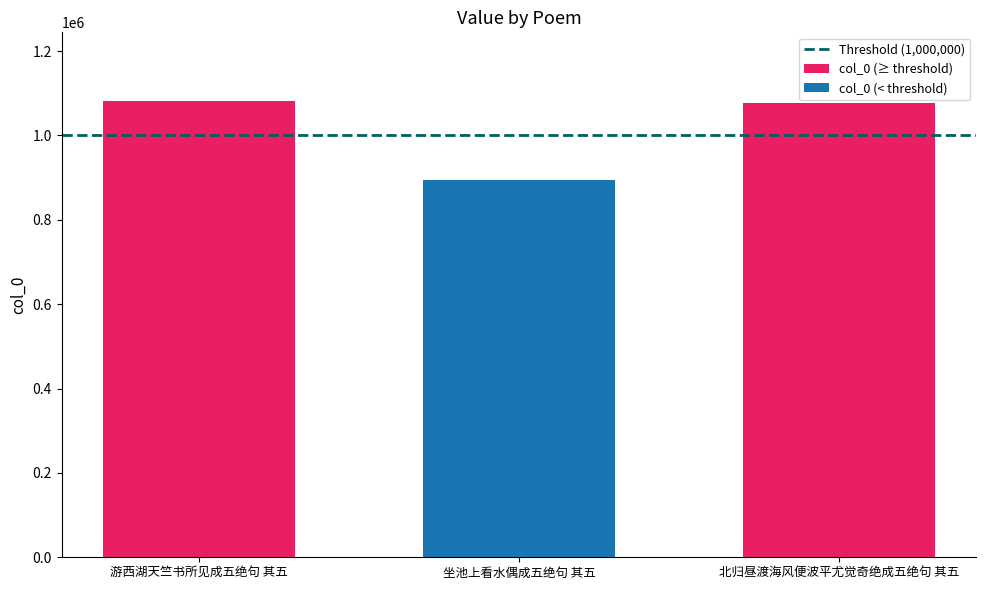

What is the maximum value for col_0 (≥ threshold)?

1082255